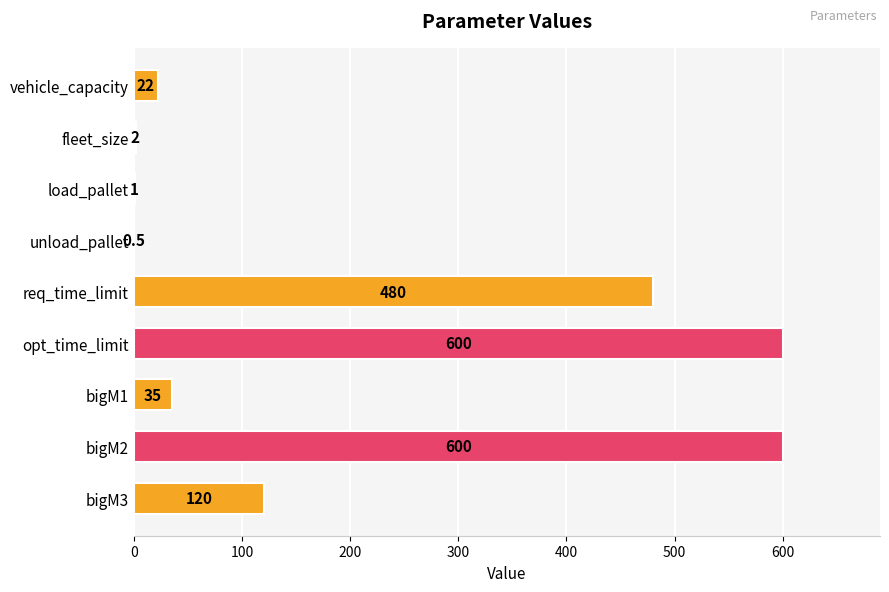

What is the change in value from opt_time_limit to bigM1?

-565.0